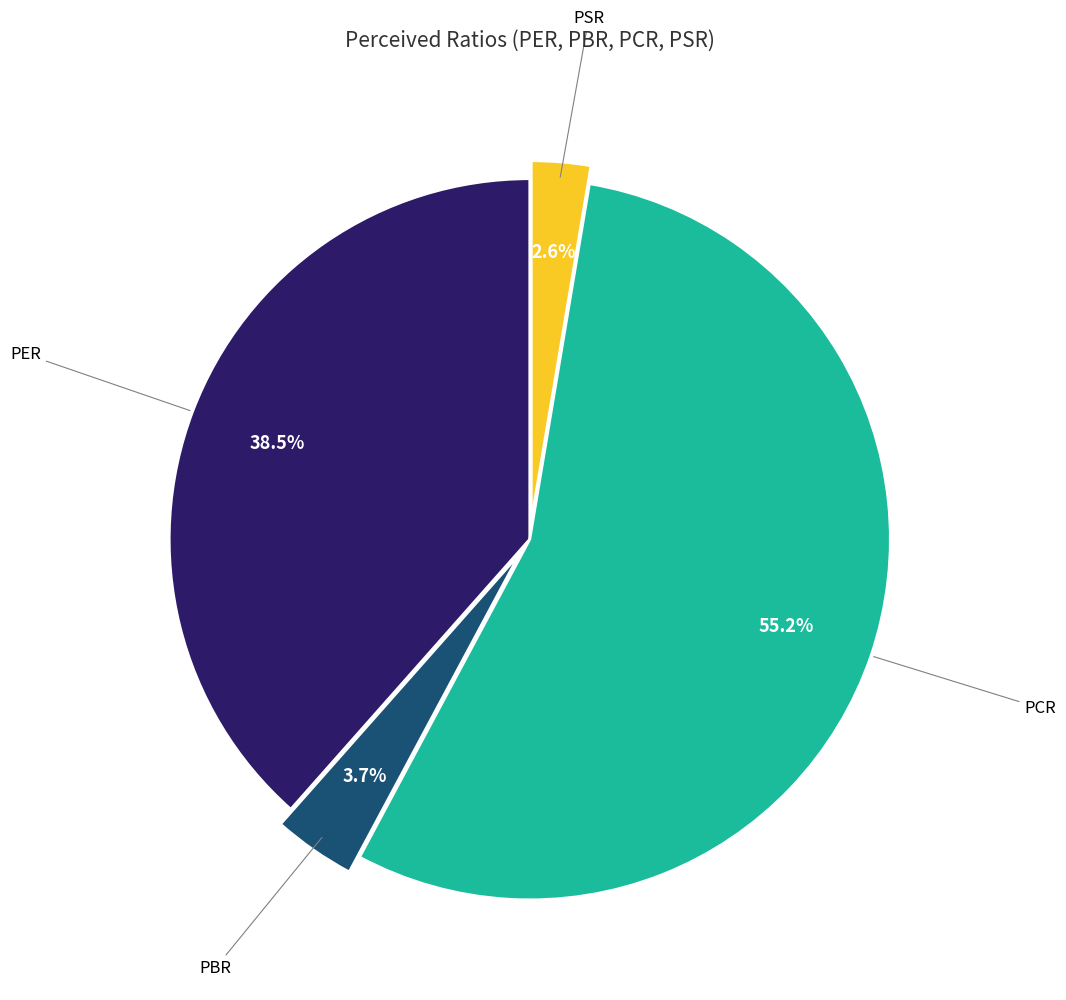

Is there a majority slice in this chart?

Yes